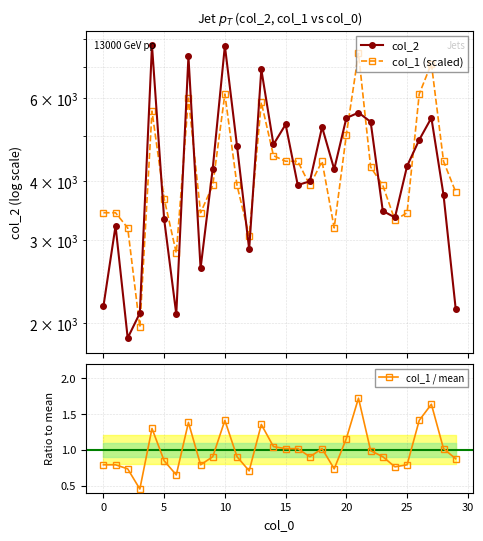

At how many categories does at least one series exceed 1240?

30